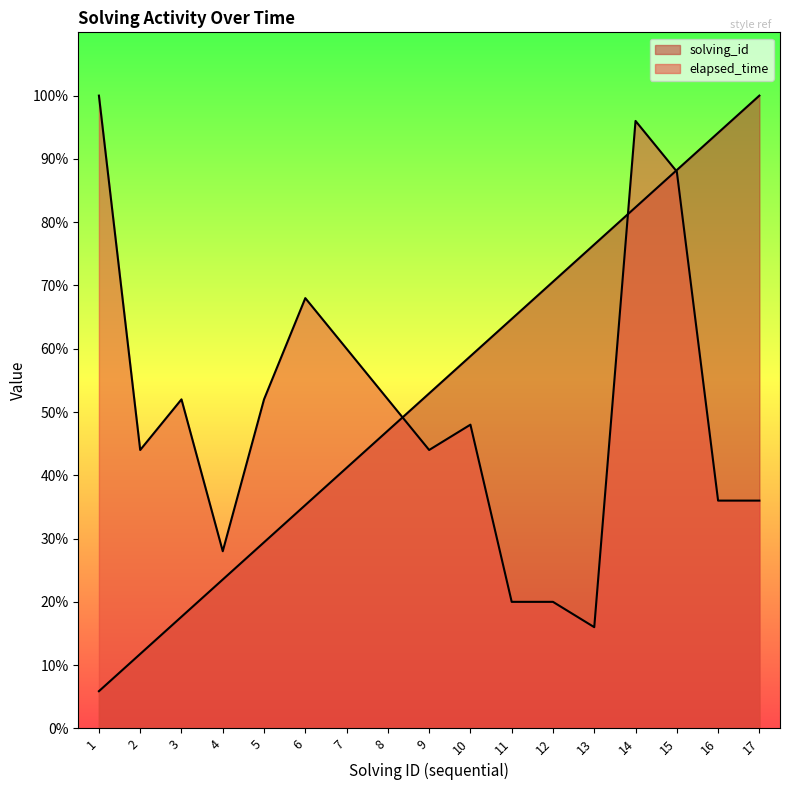

List the series in order of their overall mean, highest first.

solving_id, elapsed_time